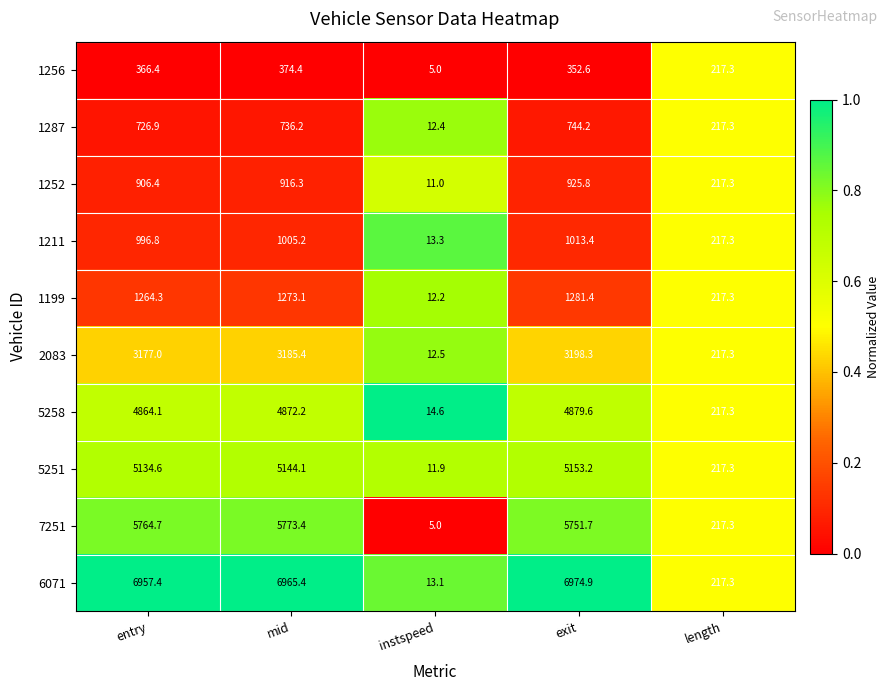

What is the difference between the highest and lowest values at exit?

6622.3